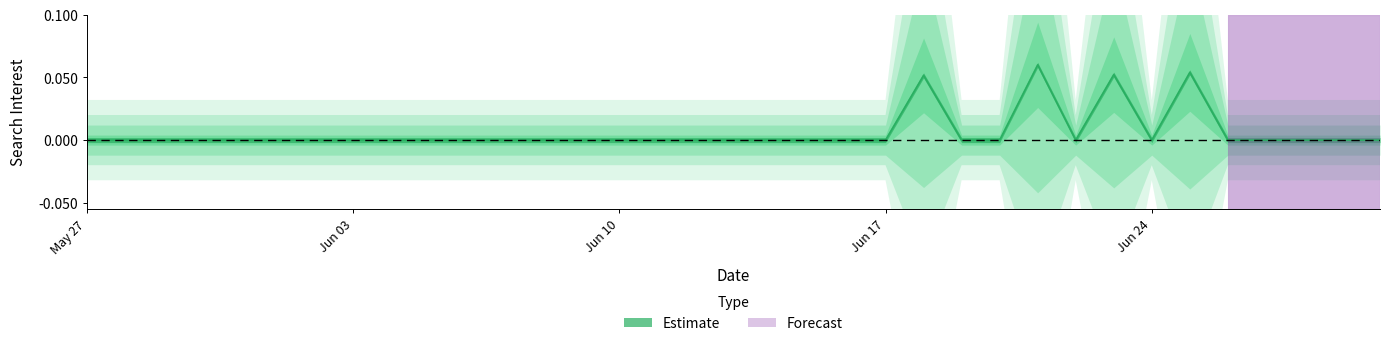

What position from the left is 2020-06-18?

23